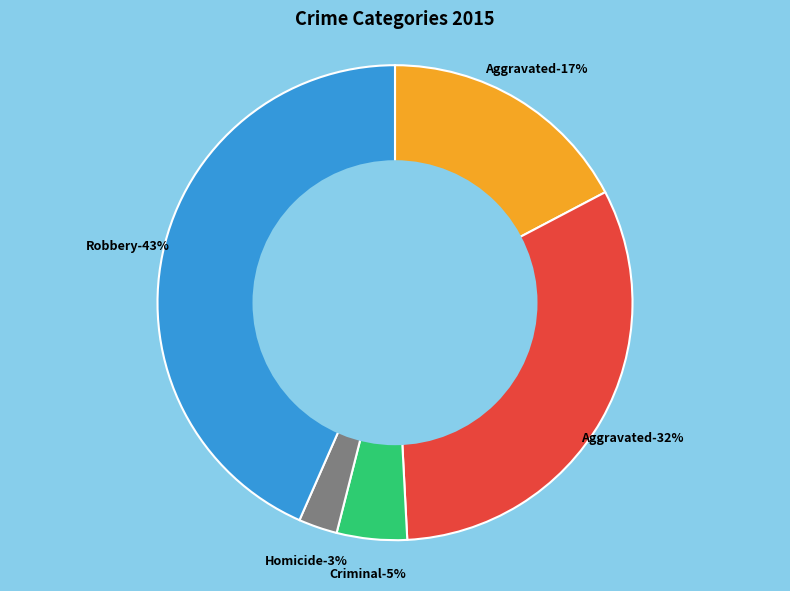

How many slices are in this pie chart?

5